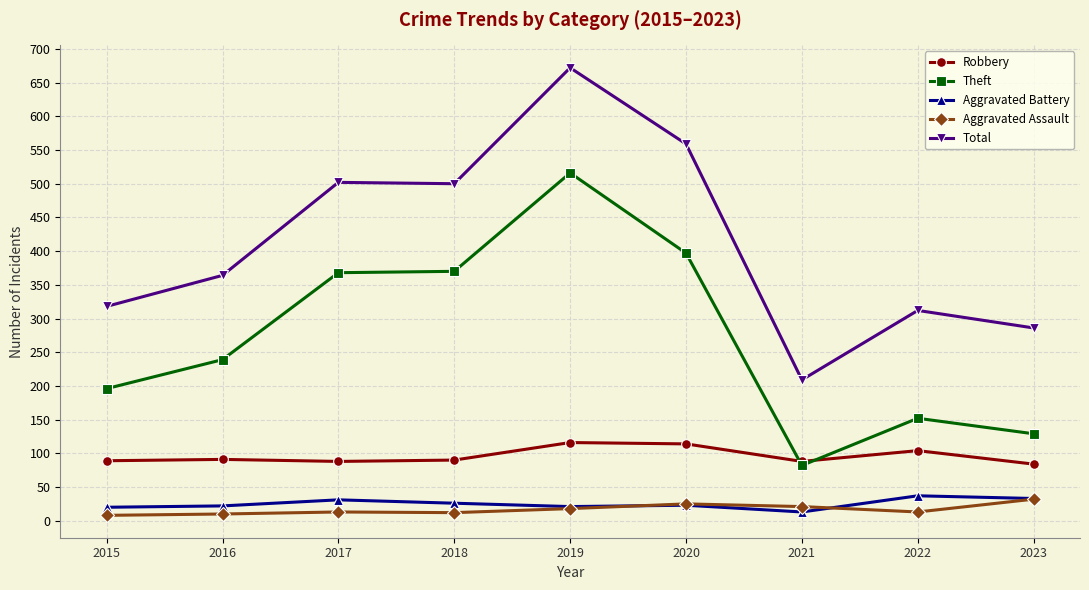

Is the value of Total at 2022 greater than the value of Robbery at 2015?

Yes